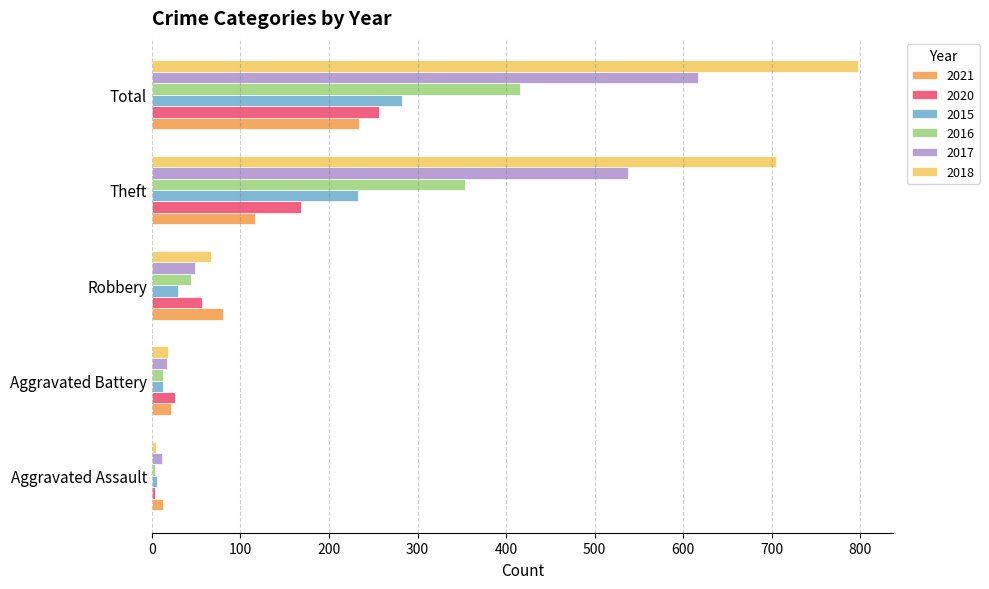

Read the 2017 value at Theft.

538